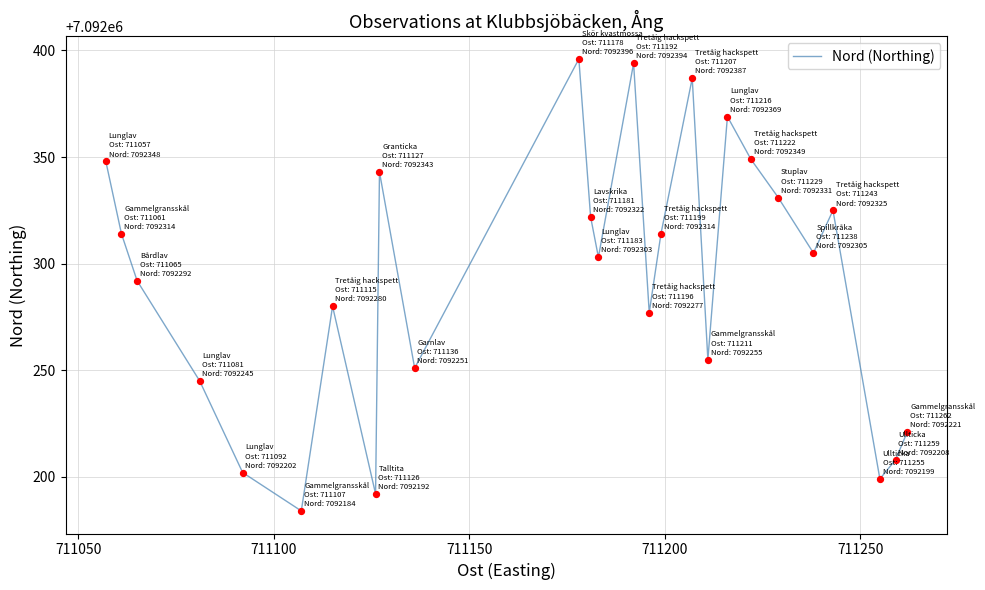

What is the smallest value displayed?

7092184